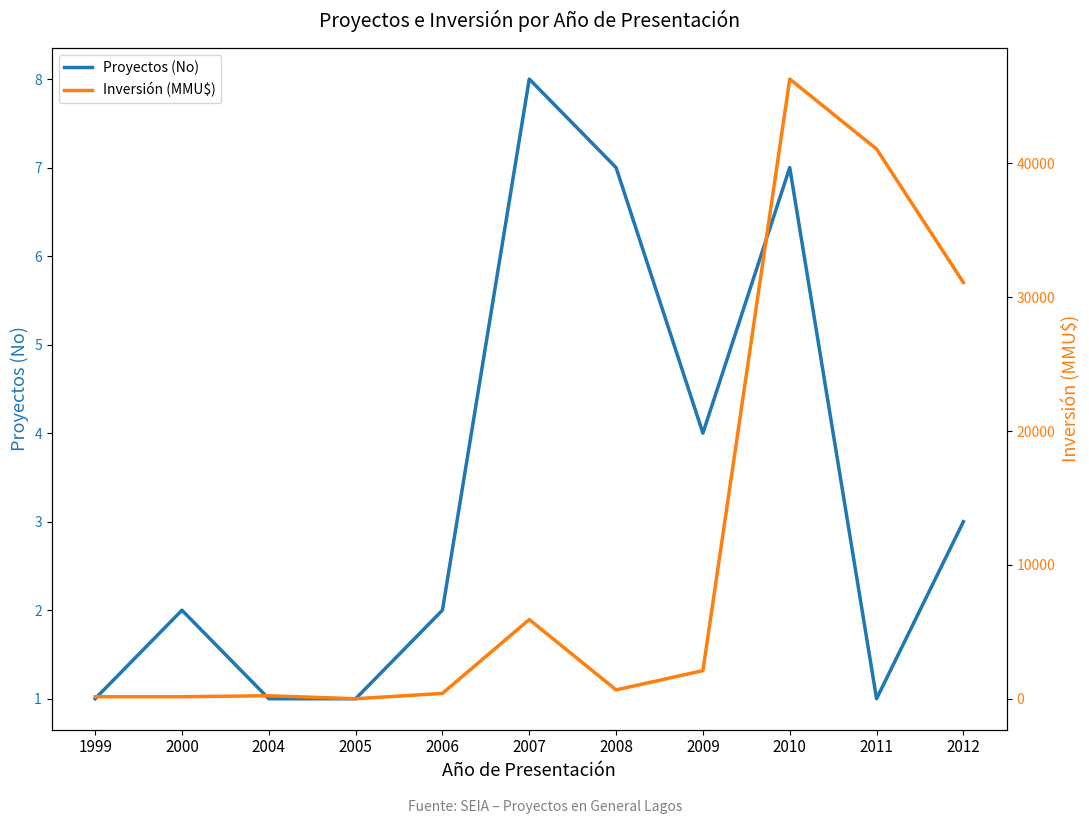

Where is Inversión (MMU$) nearest to the value 23151?

2012